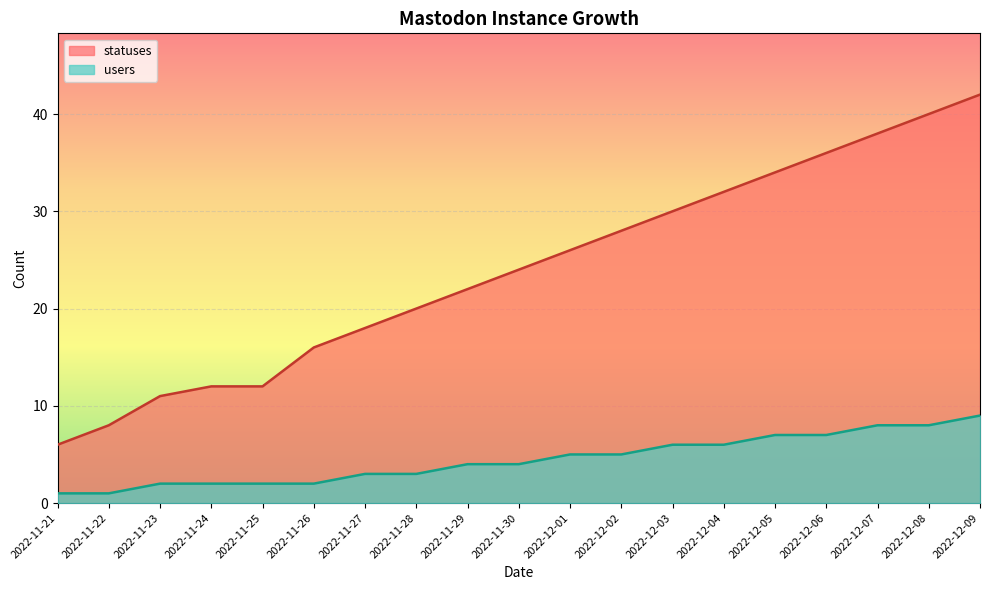

What is the maximum value shown in the chart?

42